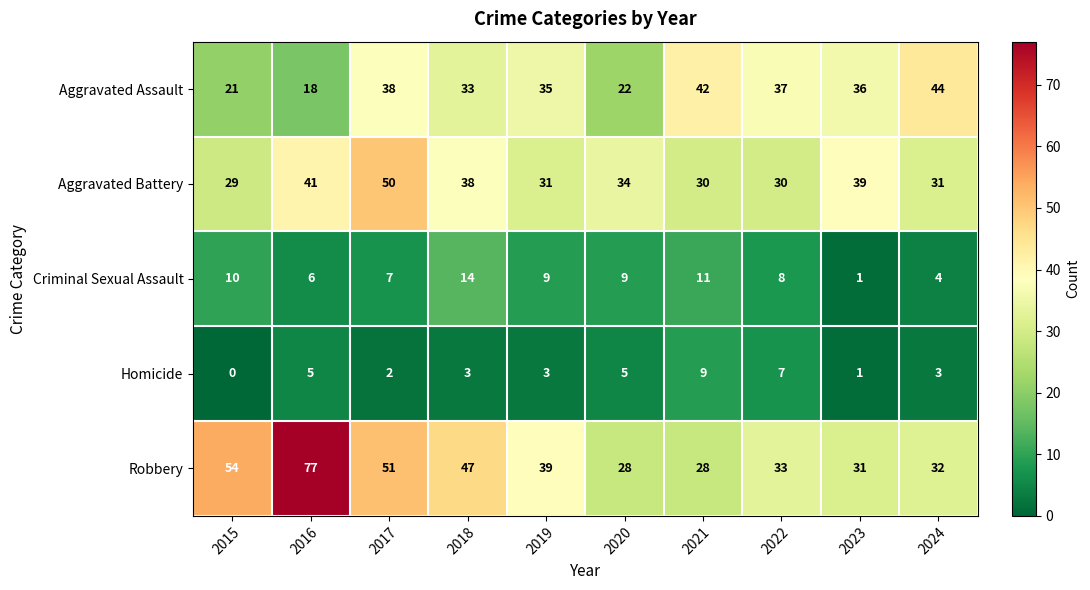

At how many categories does at least one series exceed 23?

10